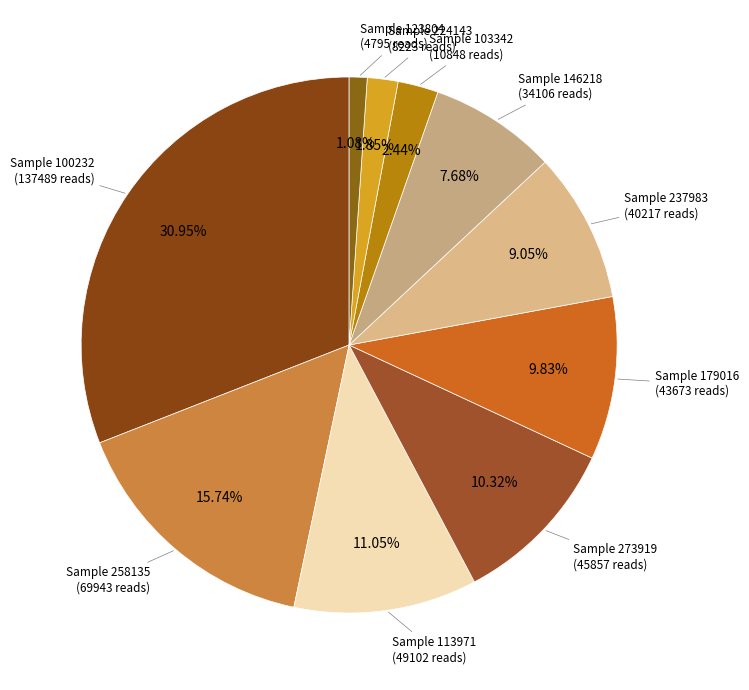

Does any single category account for the majority?

No